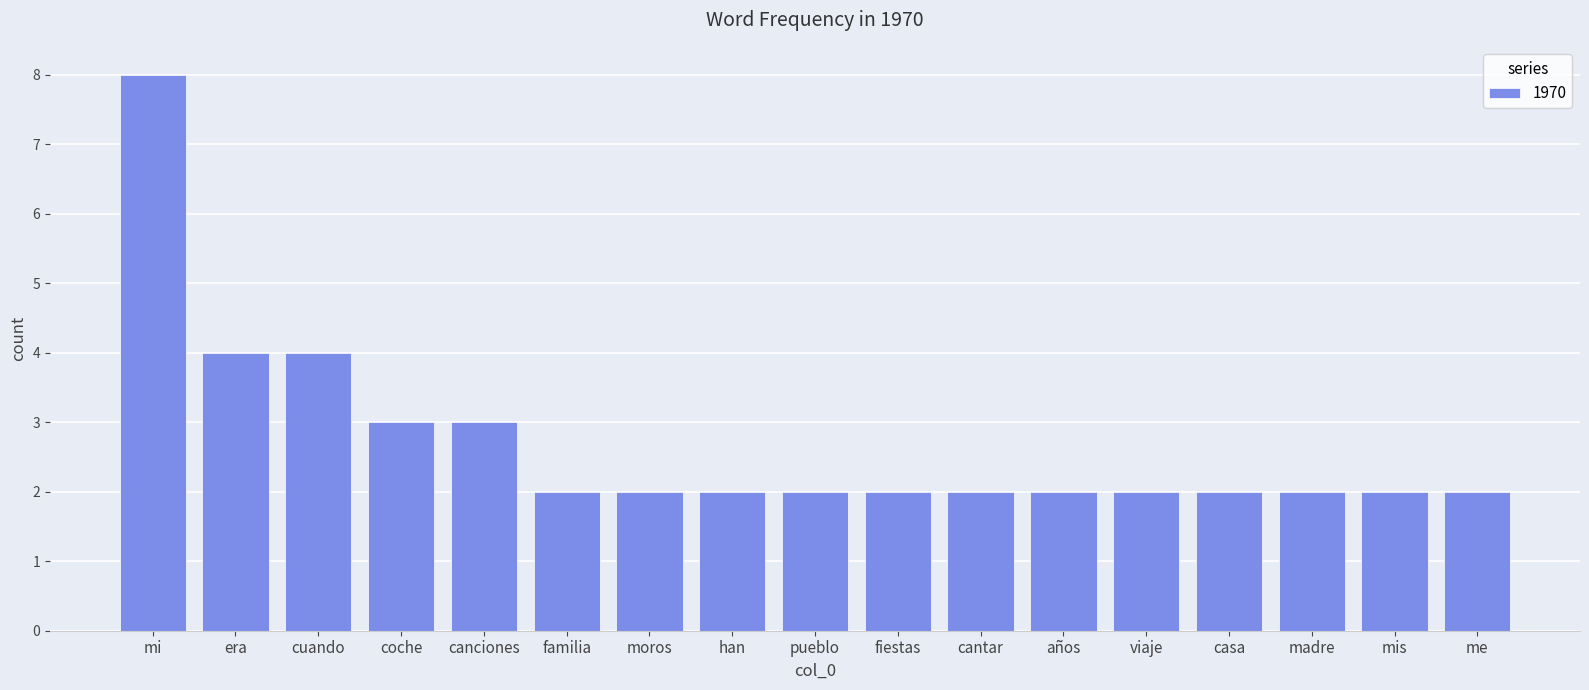

Count the values in the range 2 to 3.

14